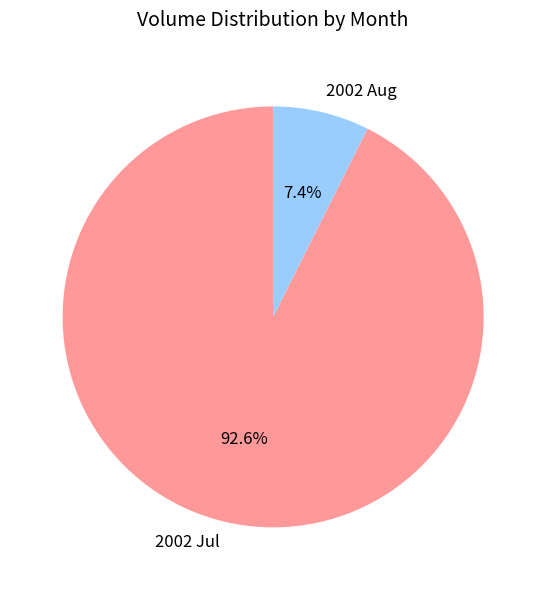

What percentage is NOT represented by 2002 Aug?

92.6%